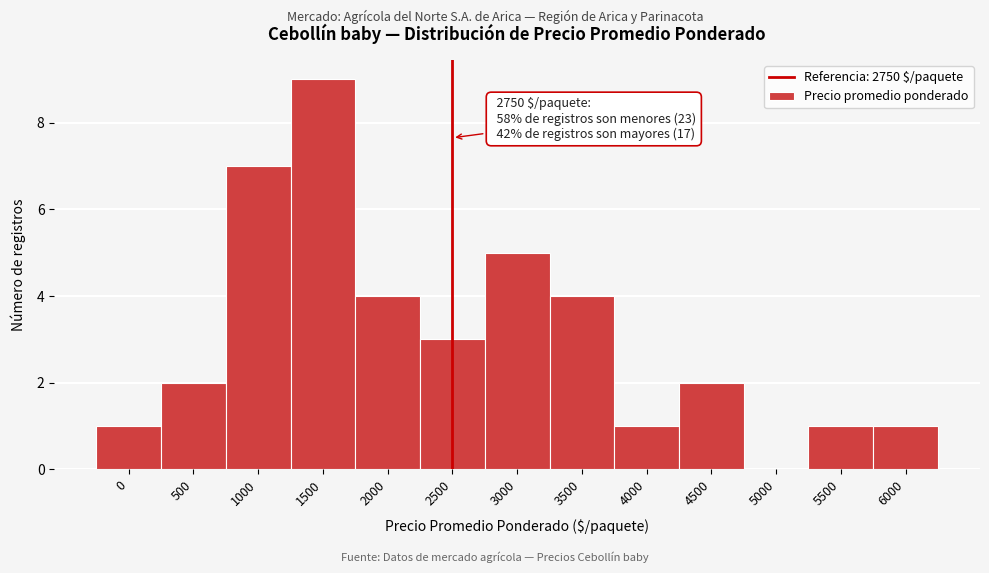

Reading left to right, extract all data points from this chart.

0=1	500=2	1000=7	1500=9	2000=4	2500=3	3000=5	3500=4	4000=1	4500=2	5000=0	5500=1	6000=1